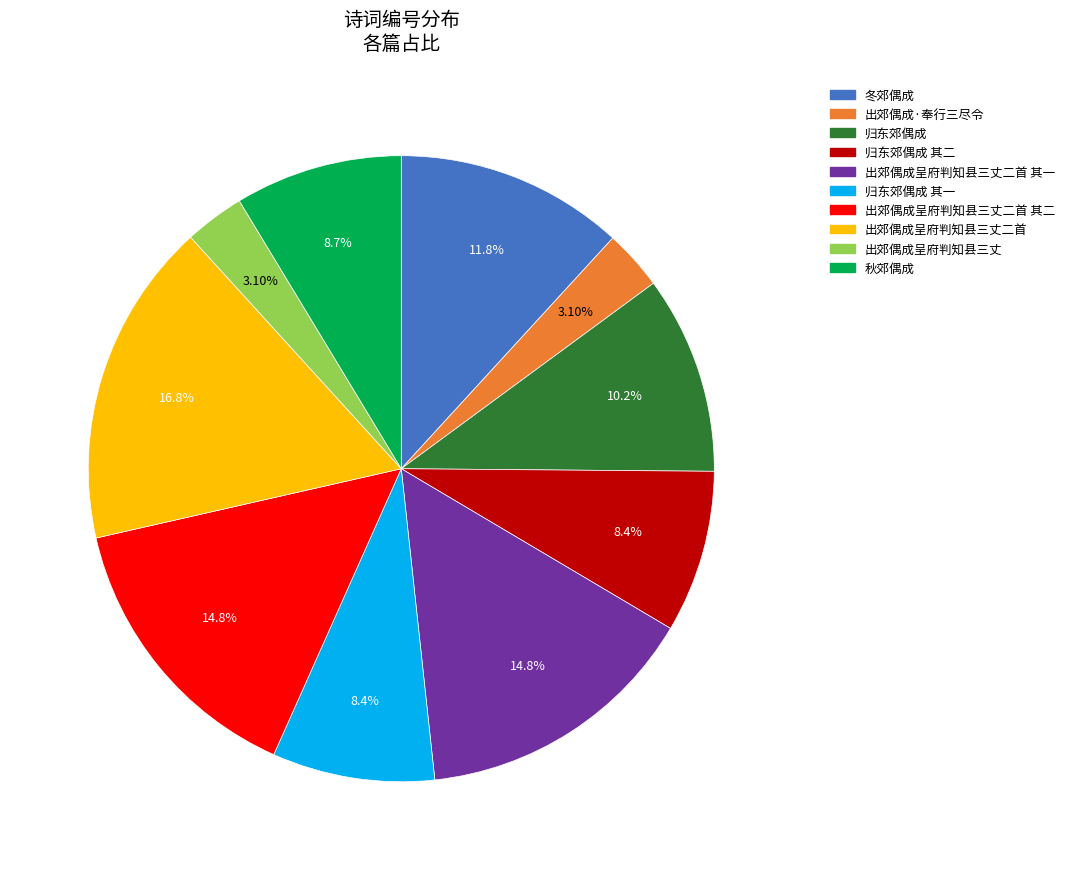

Is there any slice that represents more than half of the pie?

No